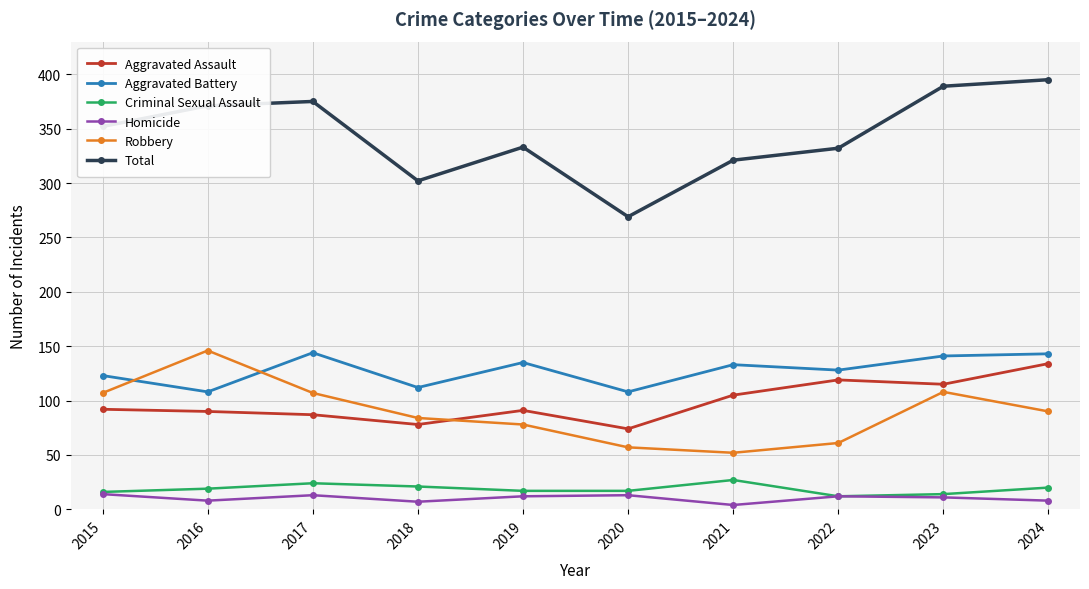

At how many categories does at least one series exceed 348?

5